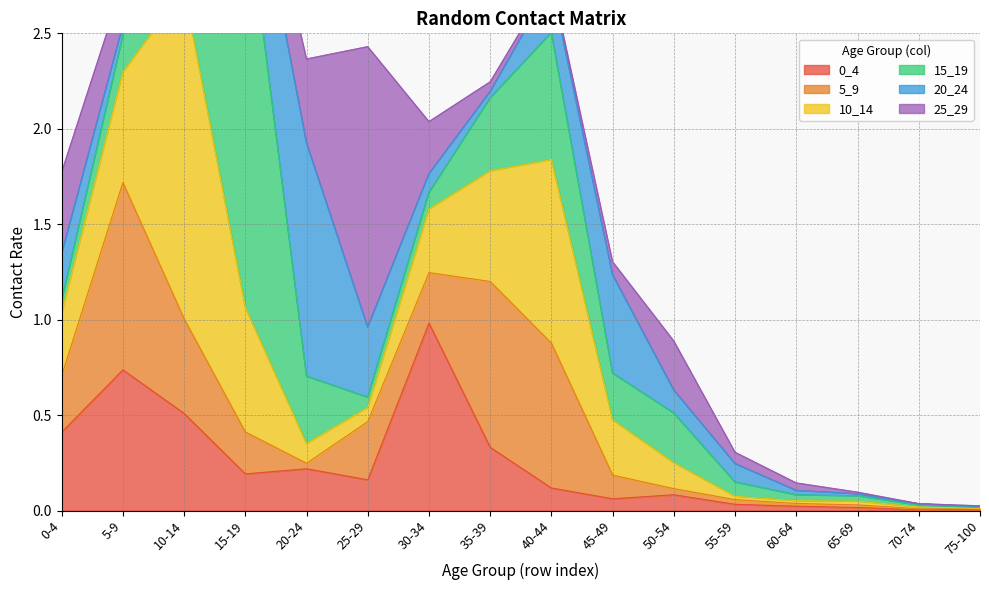

Which has a higher value, 20-24 or 35-39?

35-39